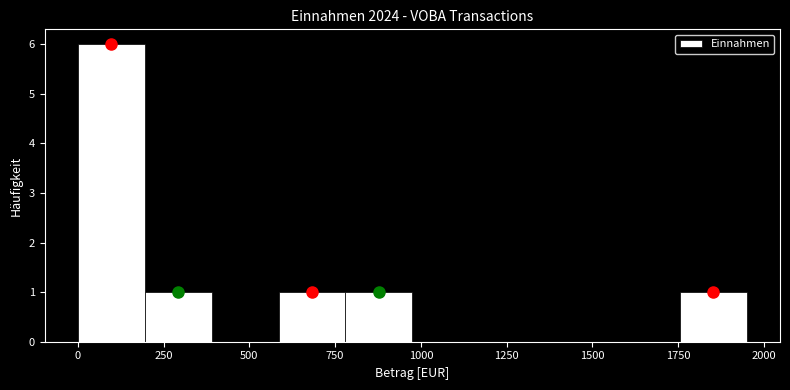

Around what value on the x-axis is the tallest bar? Give the approximate position of its centre, as read against the axis.

100